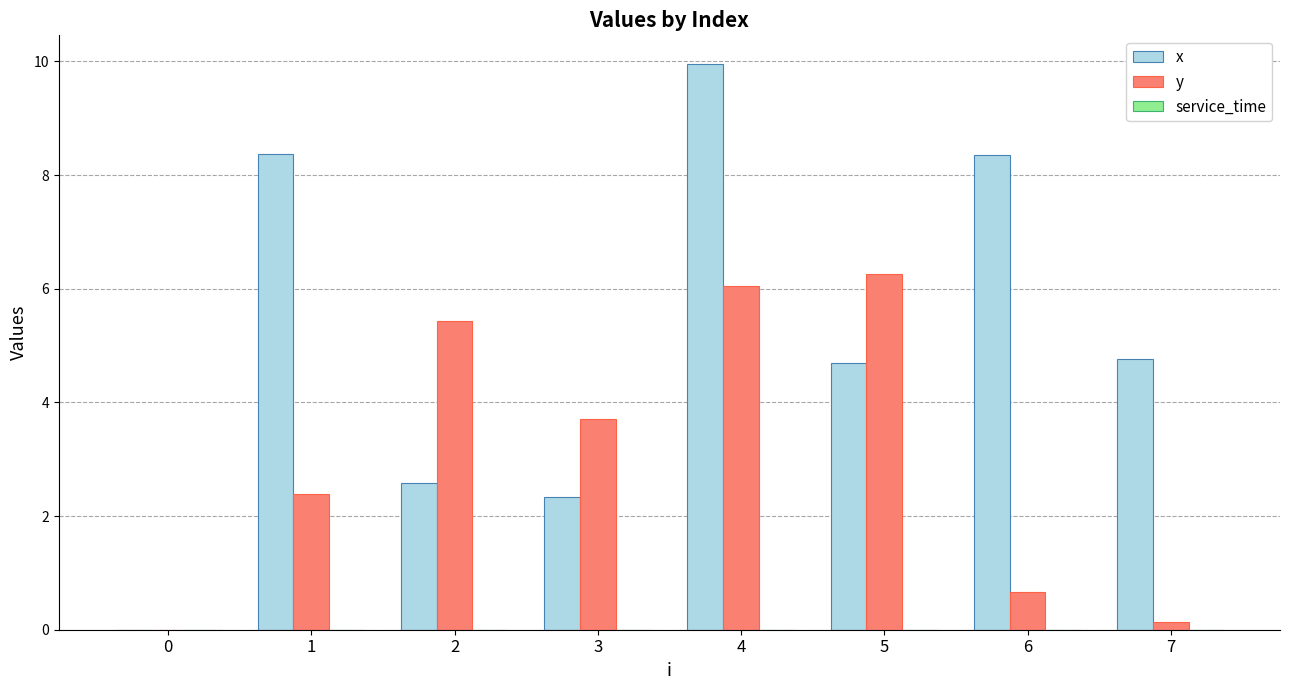

How many positive values does the x series have?

7